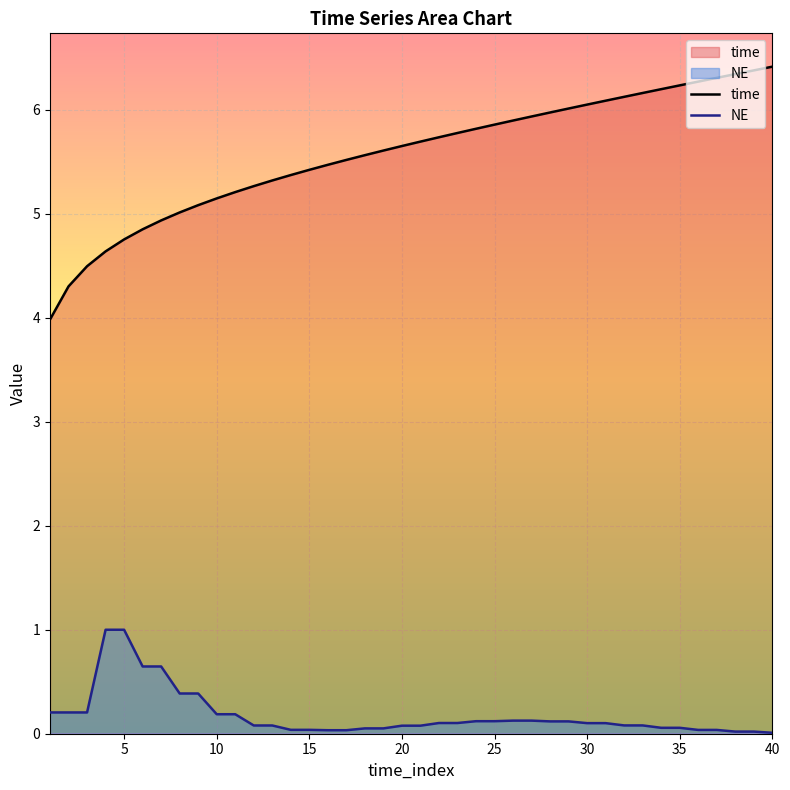

At which label is NE closest to 0?

40